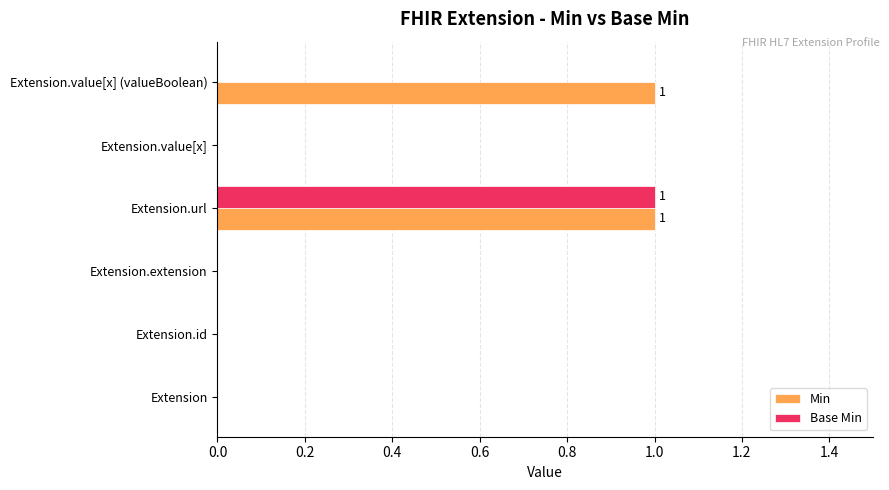

Is it true that Min equals 1 at Extension.id?

False